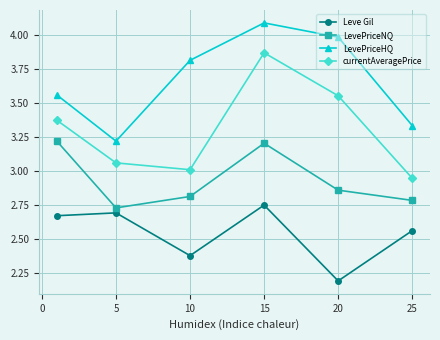

List the series in order of their peak value, lowest first.

Leve Gil, LevePriceNQ, currentAveragePrice, LevePriceHQ